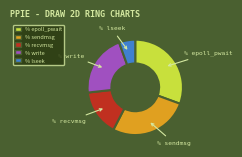

Is there a majority slice in this chart?

No